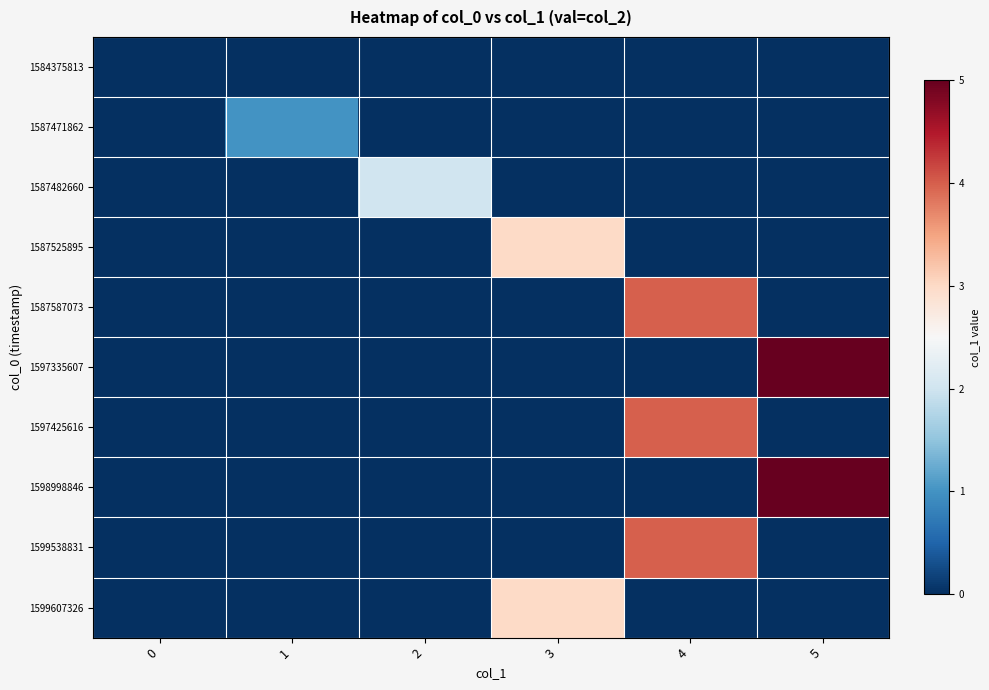

Which series has the largest total across all categories?

1597335607